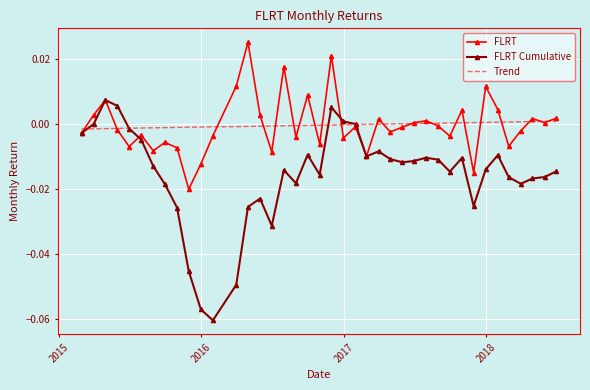

Which series has the widest spread of values?

FLRT Cumulative